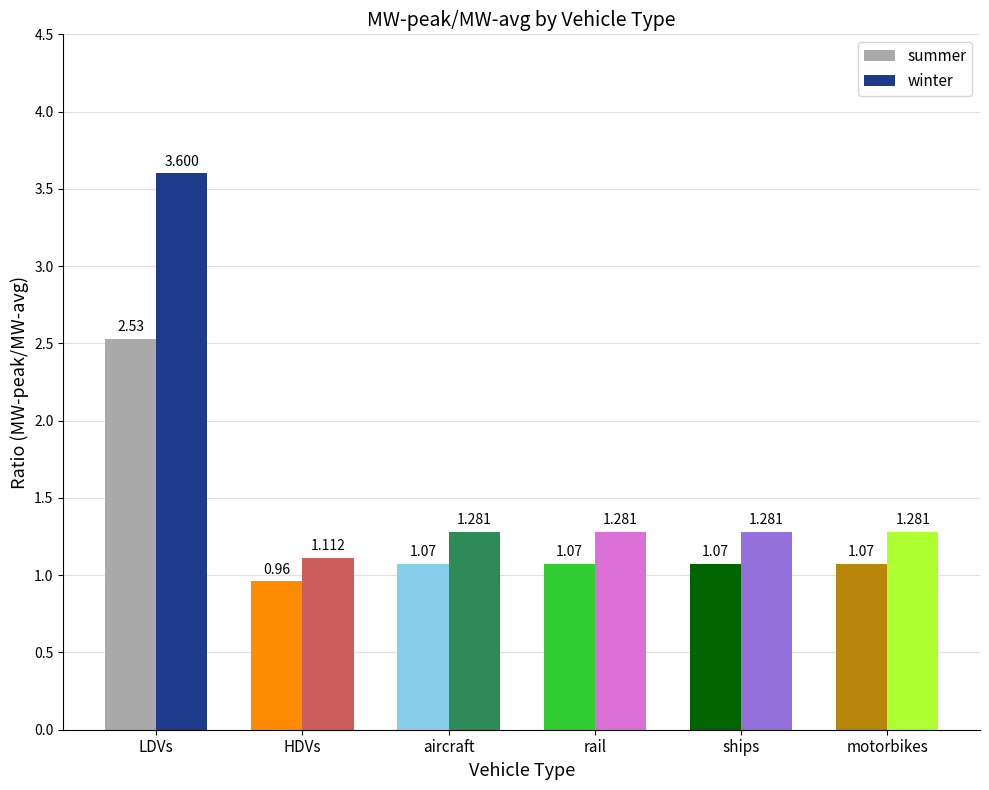

At which label does summer first exceed 1?

LDVs